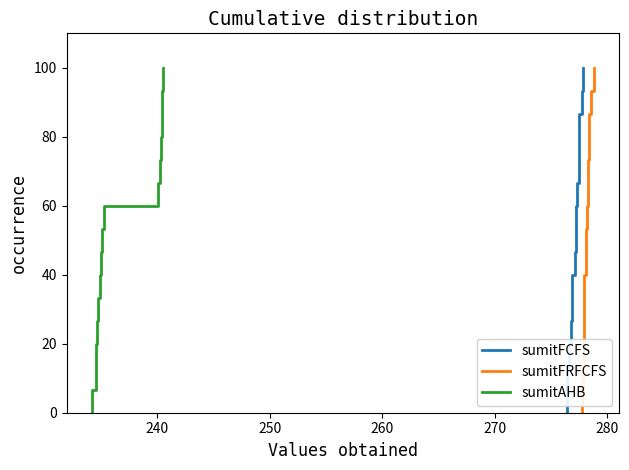

What is the value of the sumitAHB point at the 5th from the left?

26.7